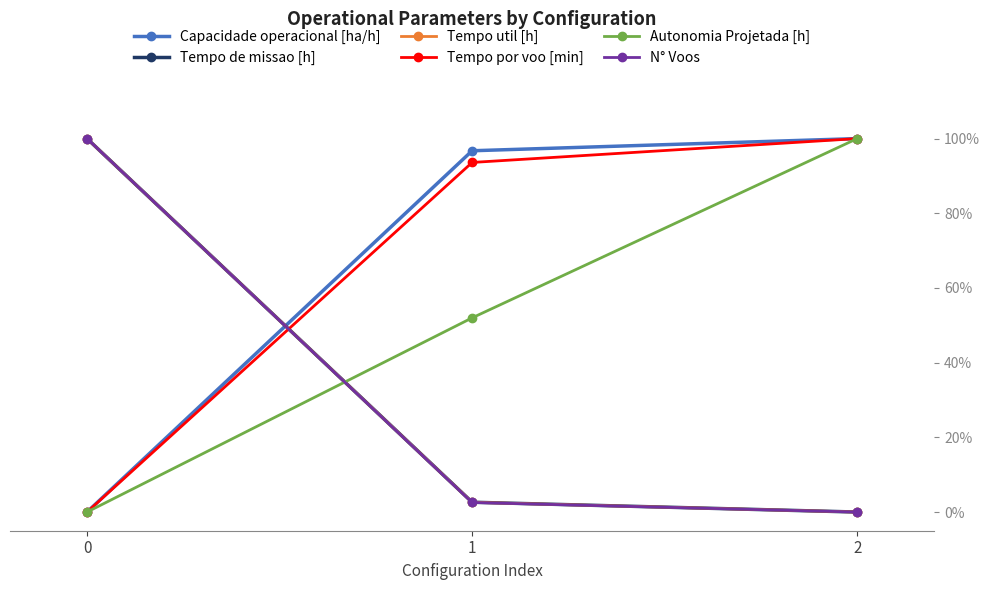

True or false: Tempo de missao [h] has a value of 100.0 at 0.

True